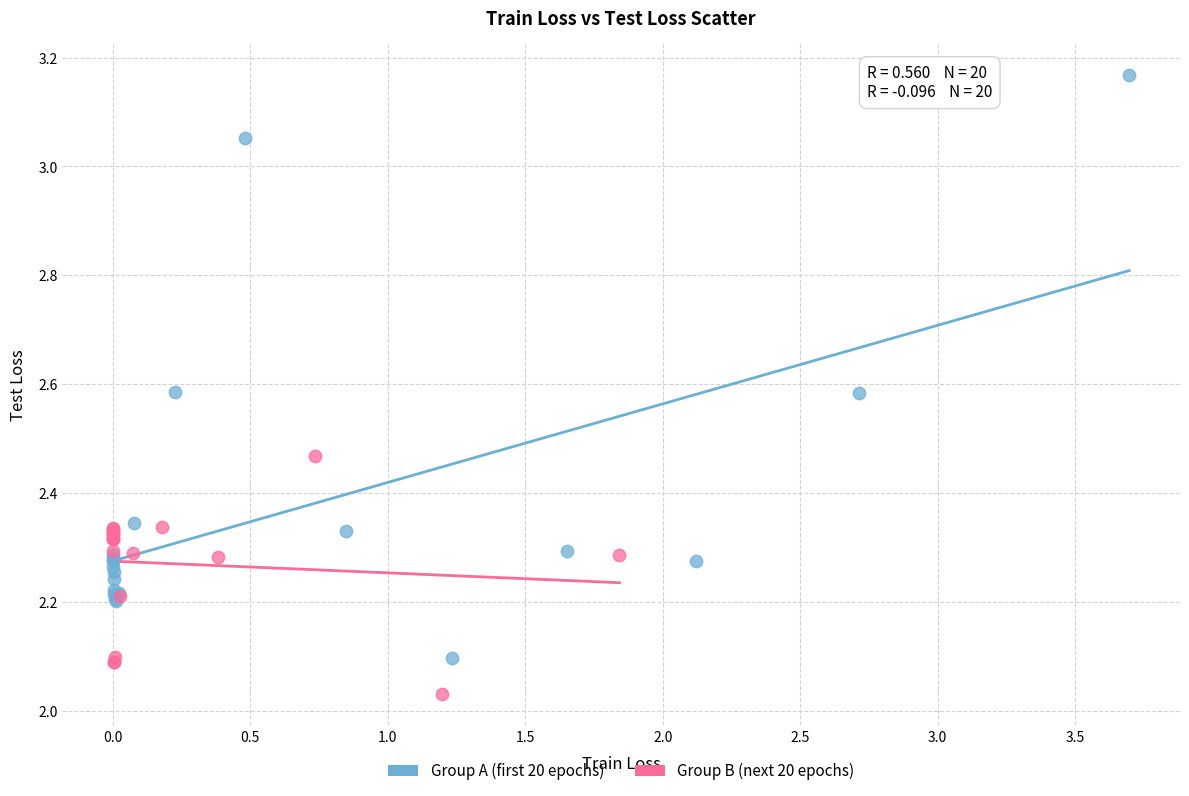

Which series has the largest Y range (max minus min)?

Group A (first 20 epochs)